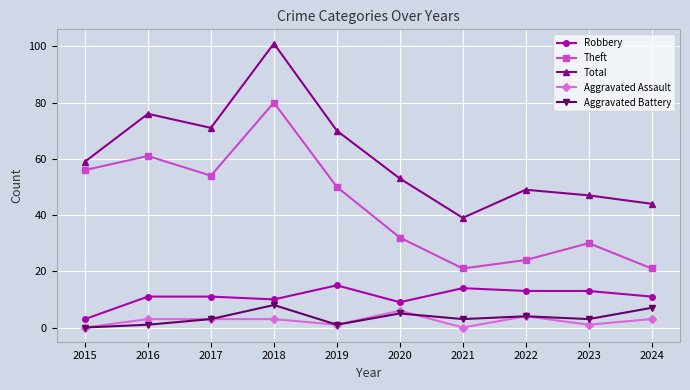

How many values in the Total series are below 59?

5